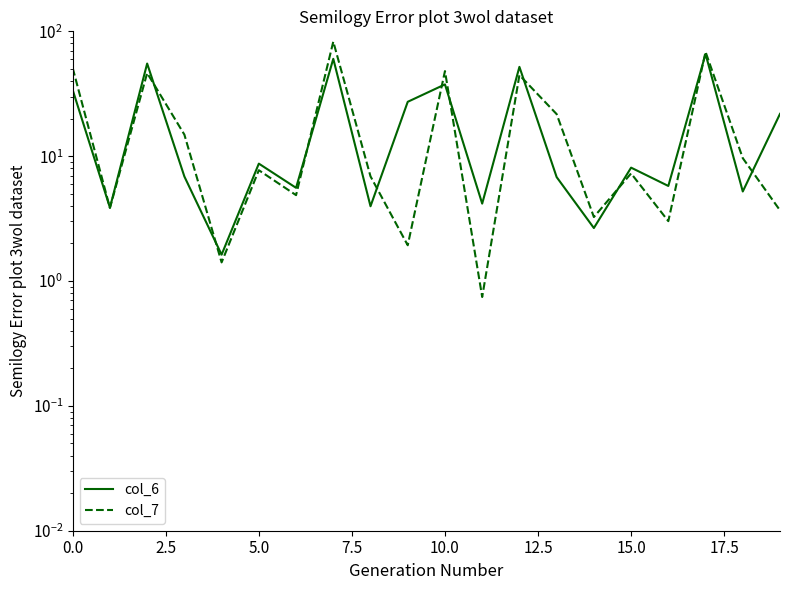

What is the sum of all col_7 values?

431.9